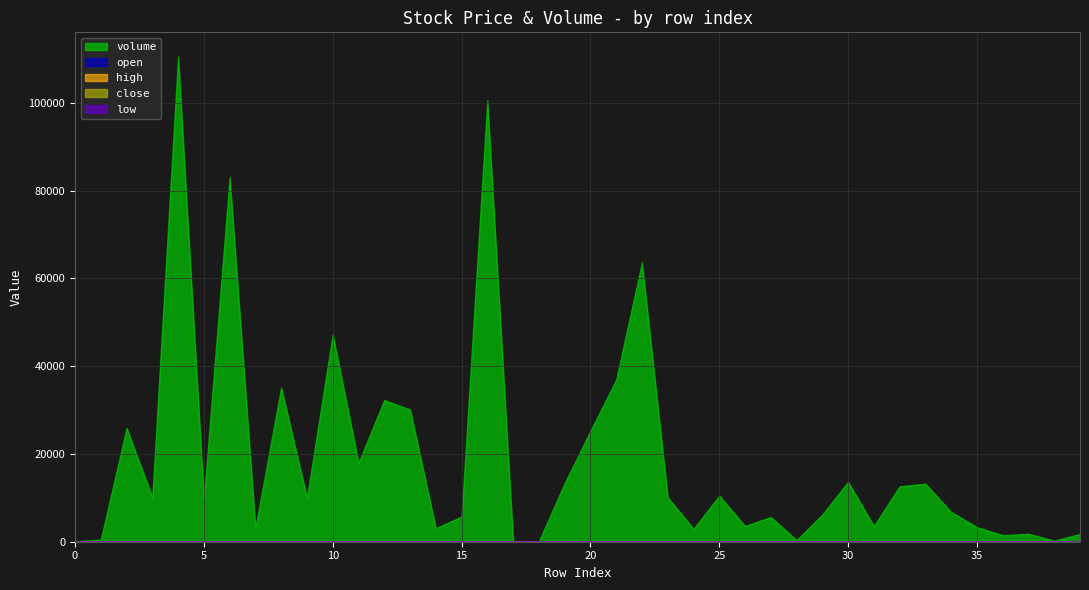

At which label does high first exceed 70?

8